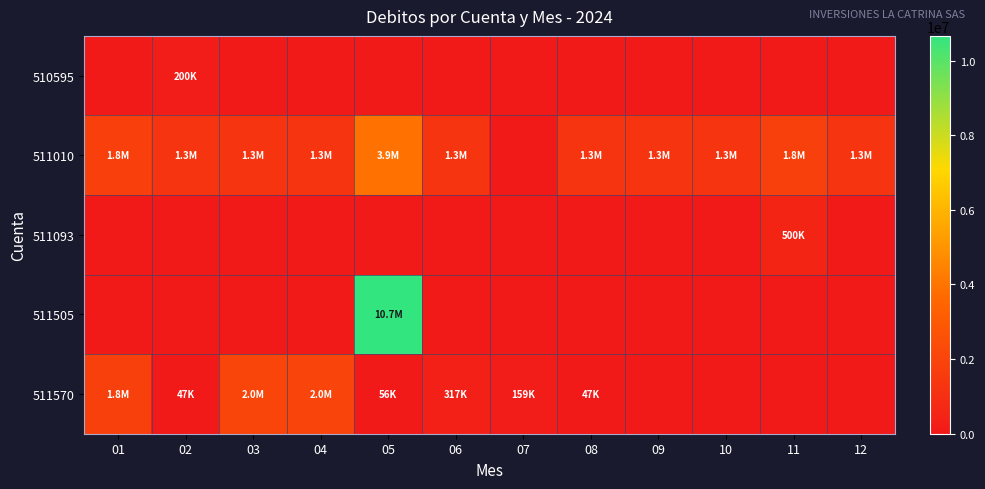

Which series has the largest total across all categories?

511010